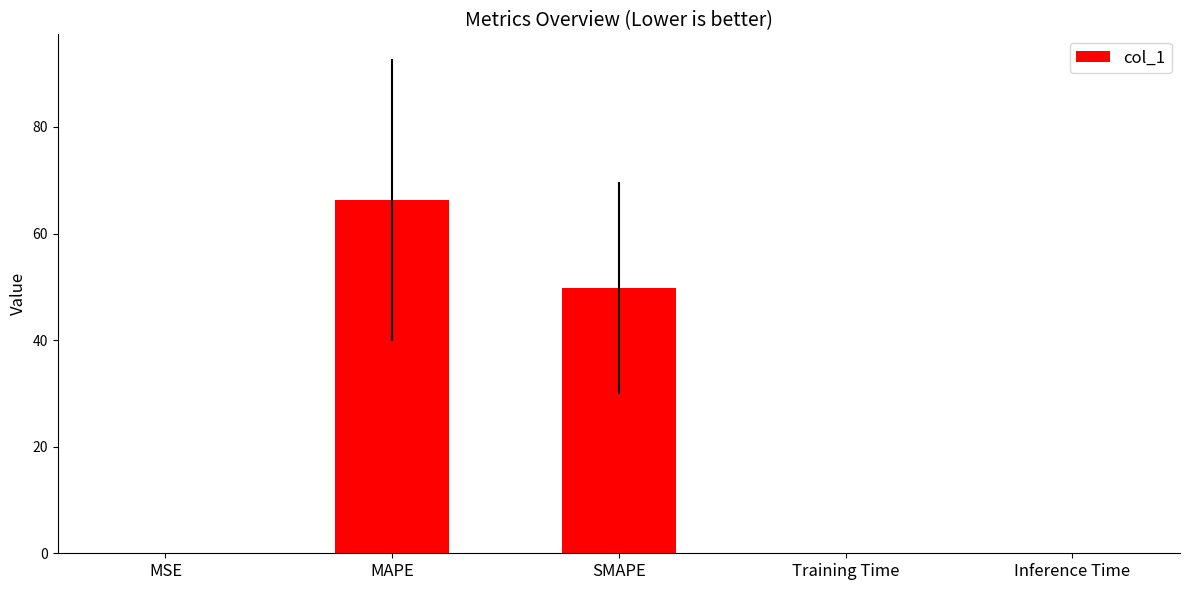

Is it true that the value at SMAPE is 49.8?

True